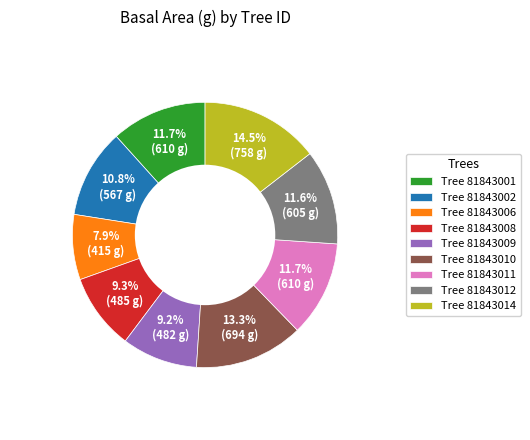

Is the sum of Tree 81843011 and Tree 81843008 greater than half?

No